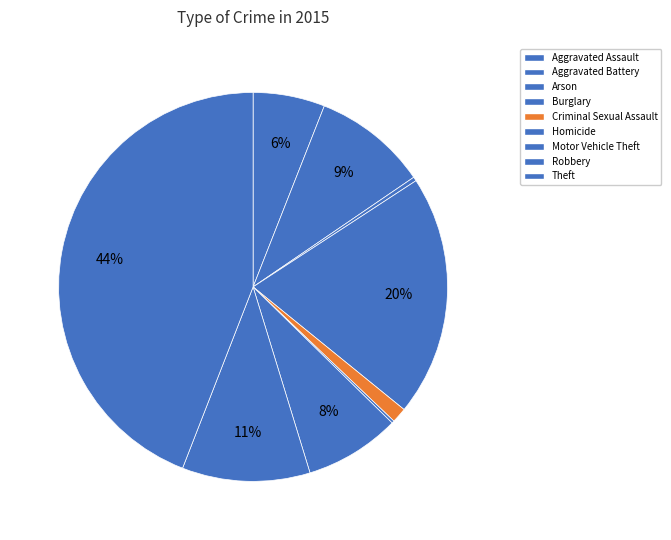

Which has a higher value, Robbery or Arson?

Robbery